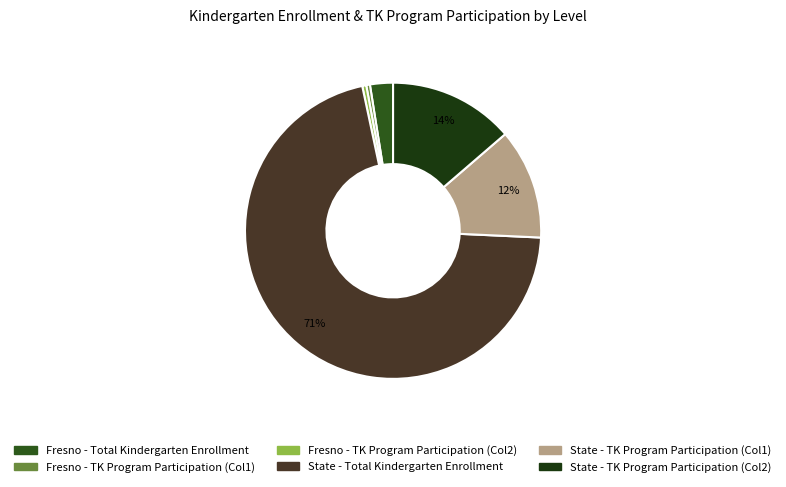

Which slice is the largest?

State